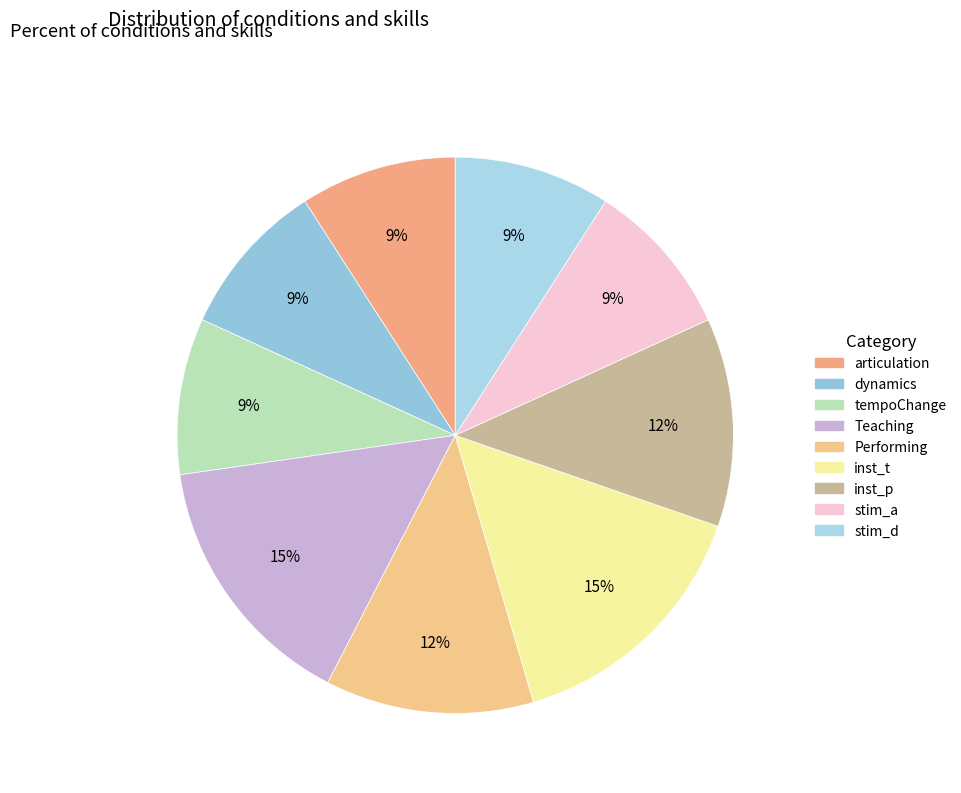

Rank the categories by value from lowest to highest.

articulation, dynamics, tempoChange, stim_a, stim_d, Performing, inst_p, Teaching, inst_t